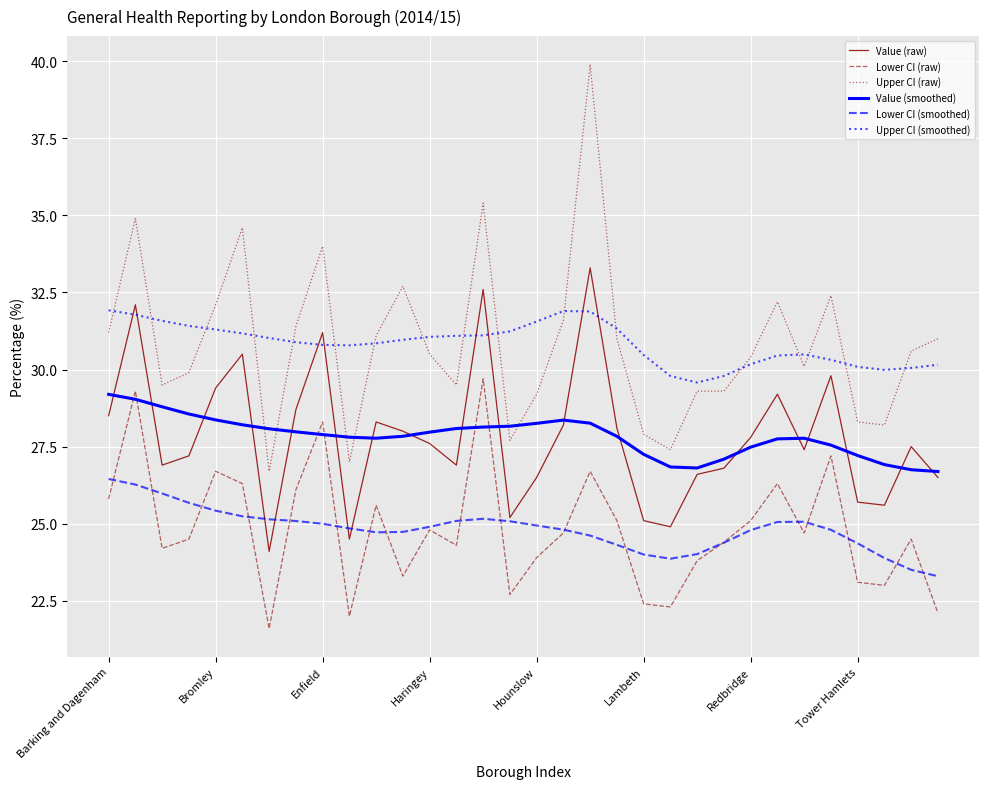

How many times do Upper CI (smoothed) and Upper CI (raw) cross each other?

17